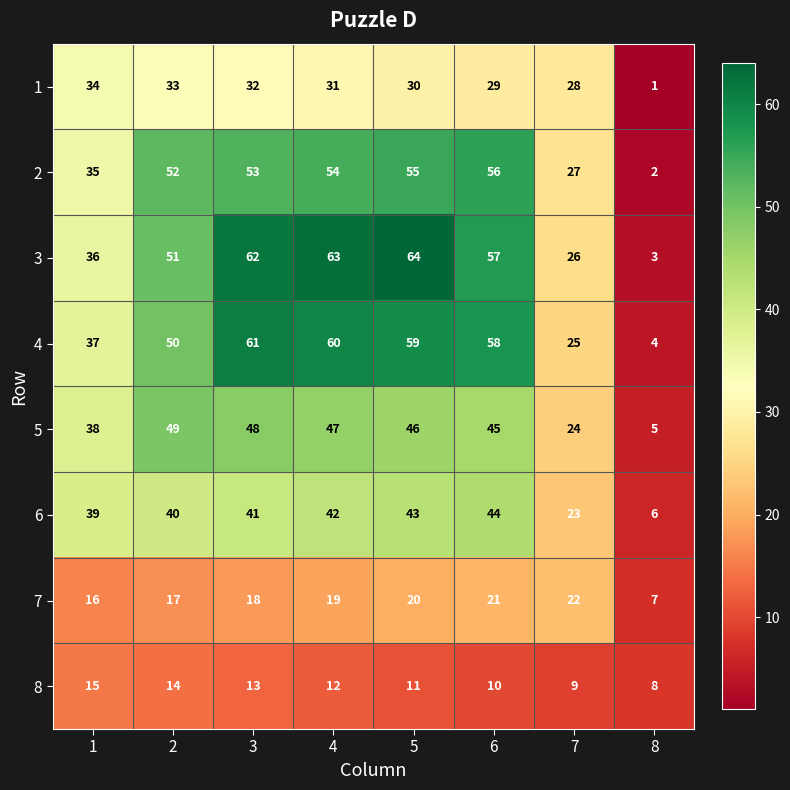

At 2, list the series in order from smallest to largest.

8, 7, 1, 6, 5, 4, 3, 2